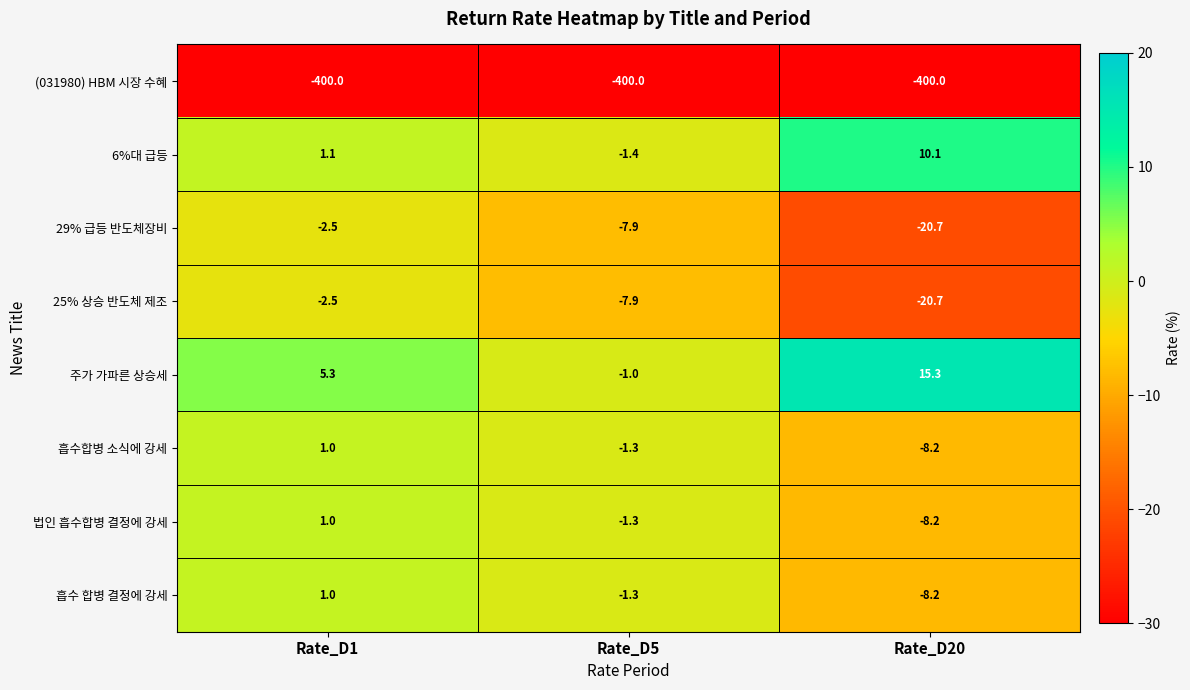

Which category has the highest value across all series?

Rate_D20